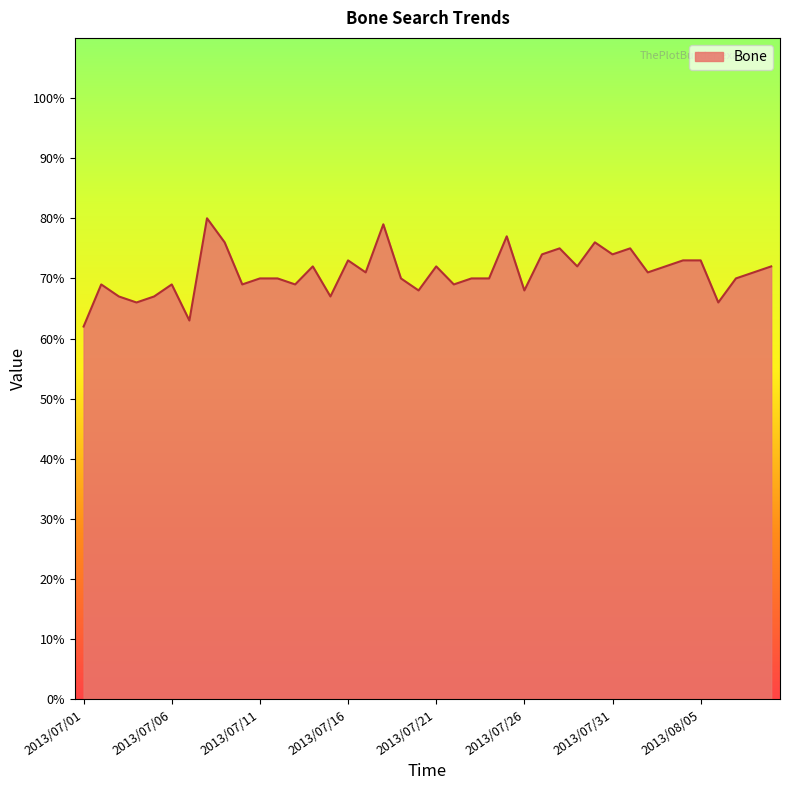

What is the smallest value displayed?

62